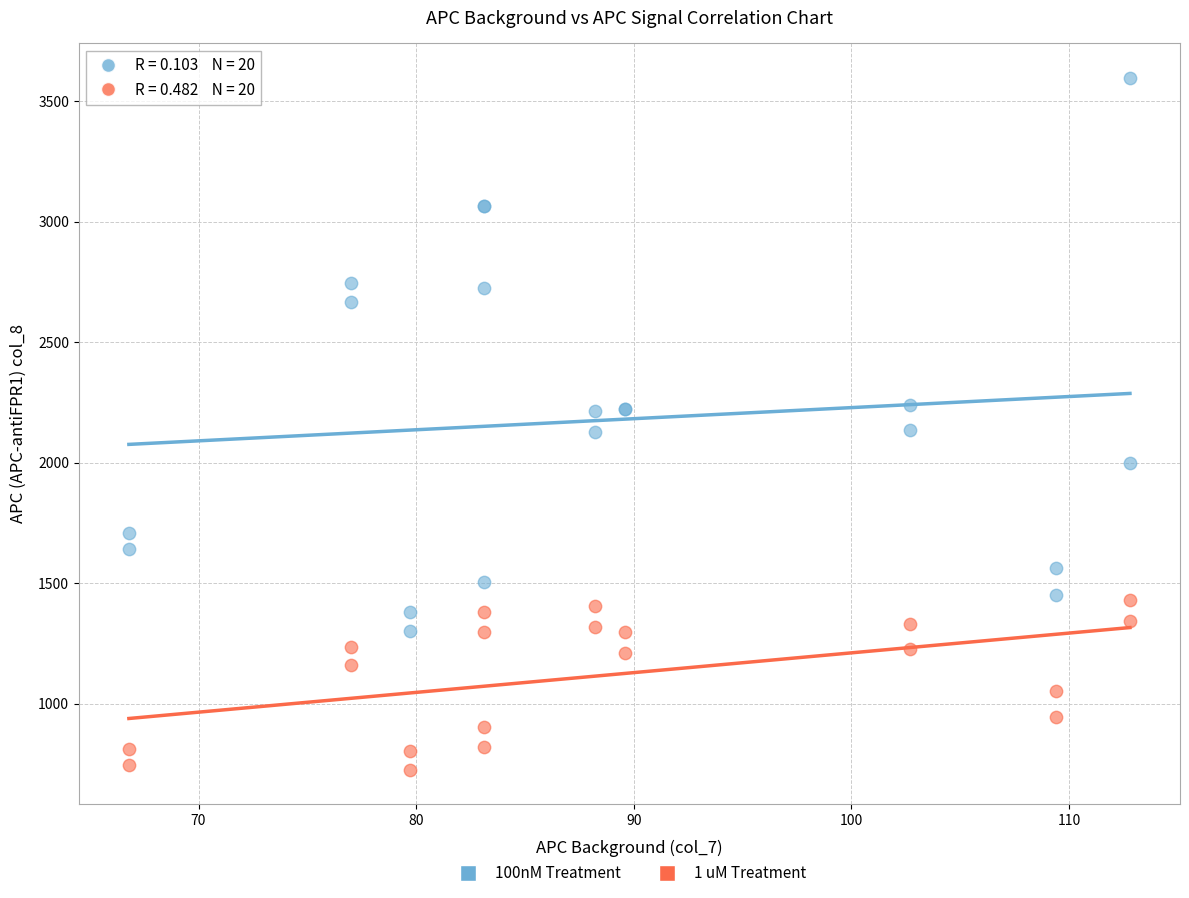

Which series reaches the maximum Y coordinate?

100nM Treatment